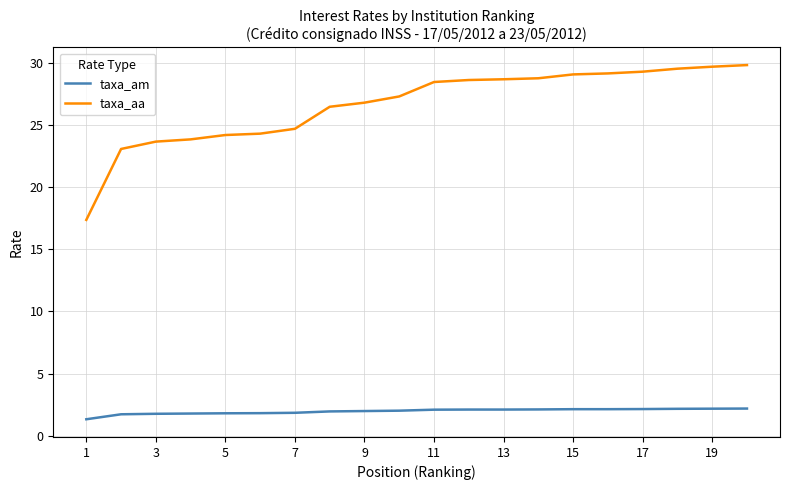

At how many categories does at least one series exceed 22?

19